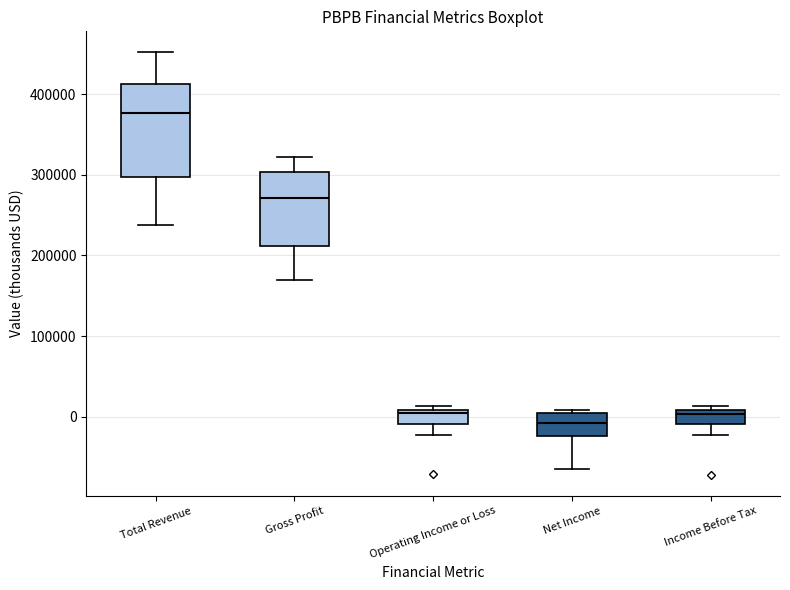

Which box's median line is the lowest?

Net Income